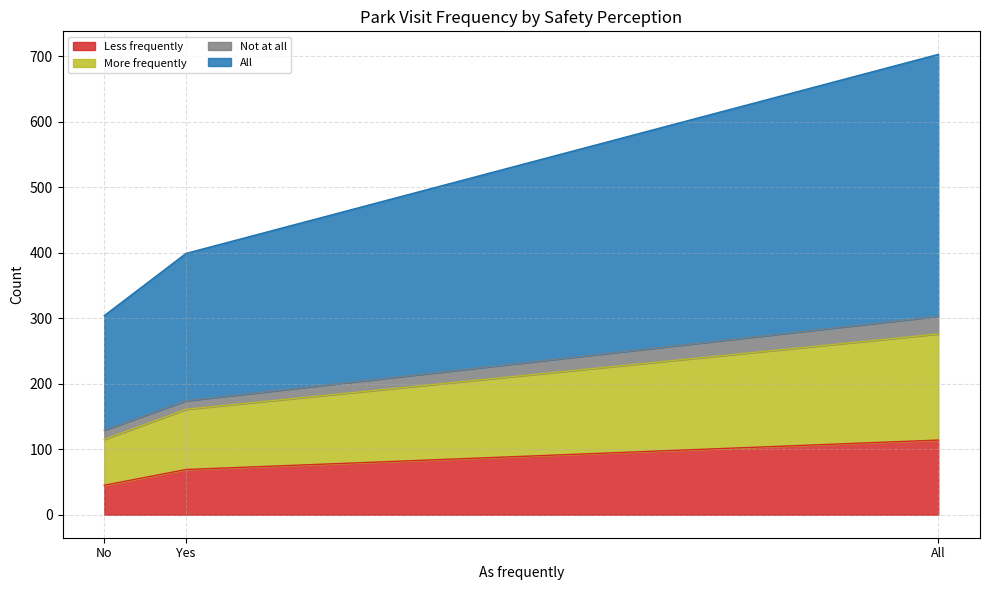

What is the highest value of the Less frequently series?

114